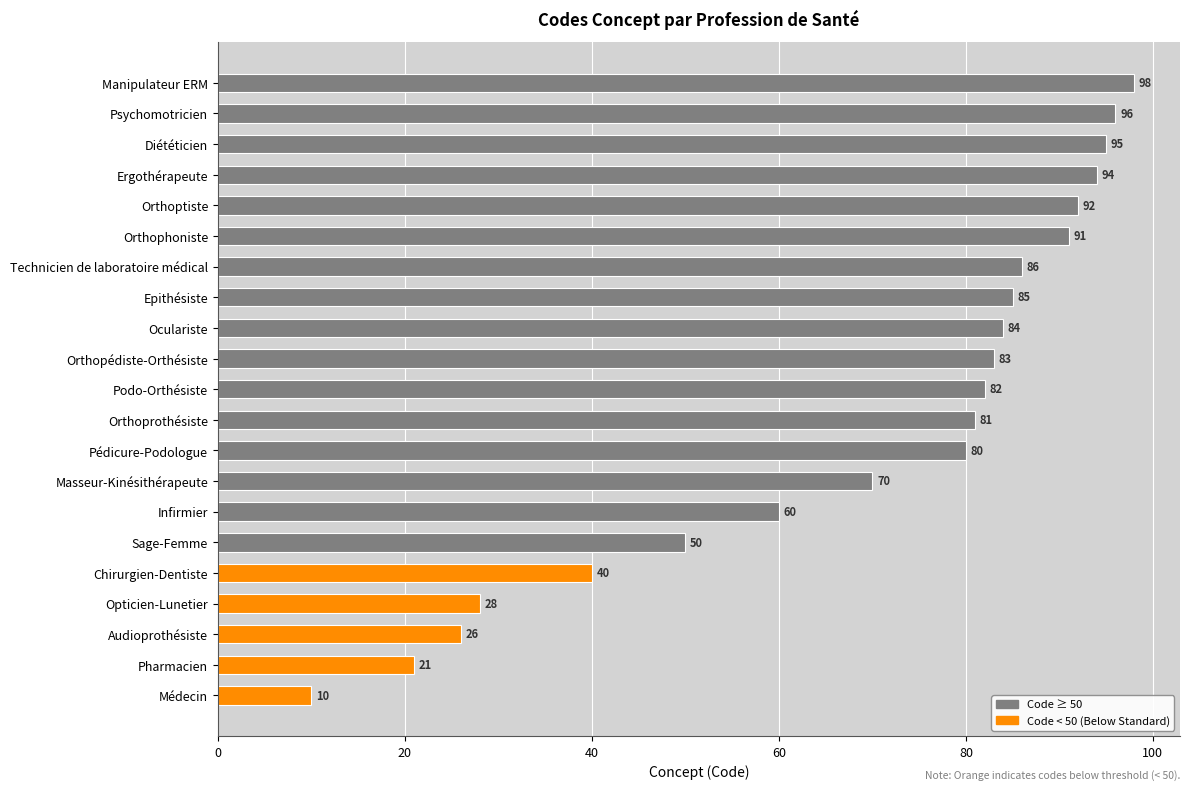

How many data points does each series have?

21